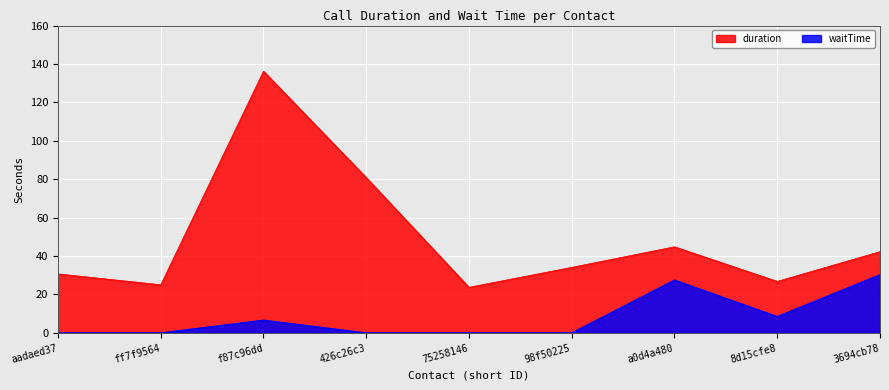

The waitTime series shows 0.0 at ff7f9564. True or false?

True